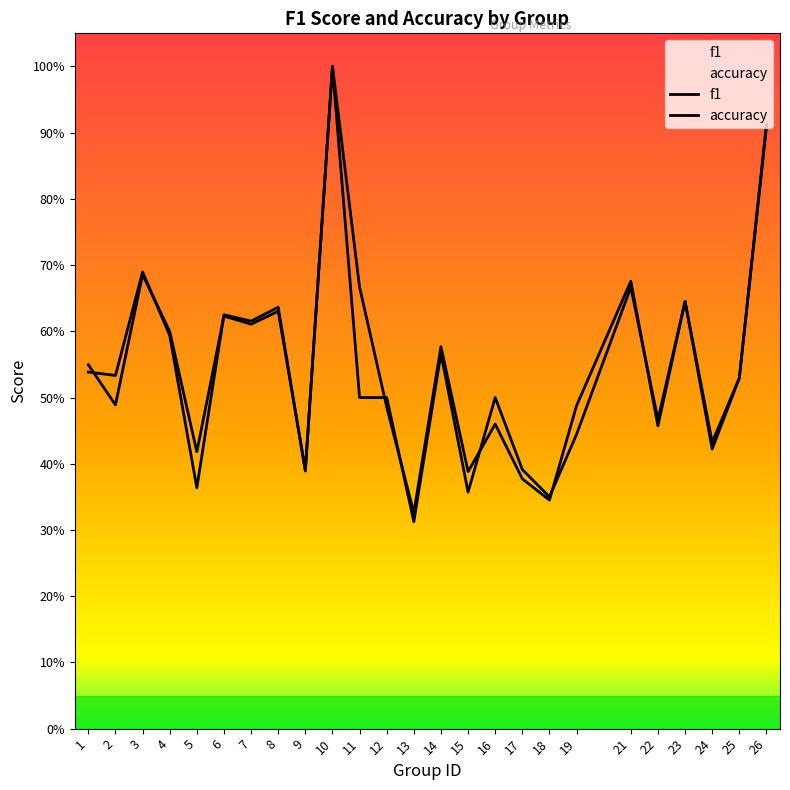

Is it true that accuracy equals 0.4 at 5?

True